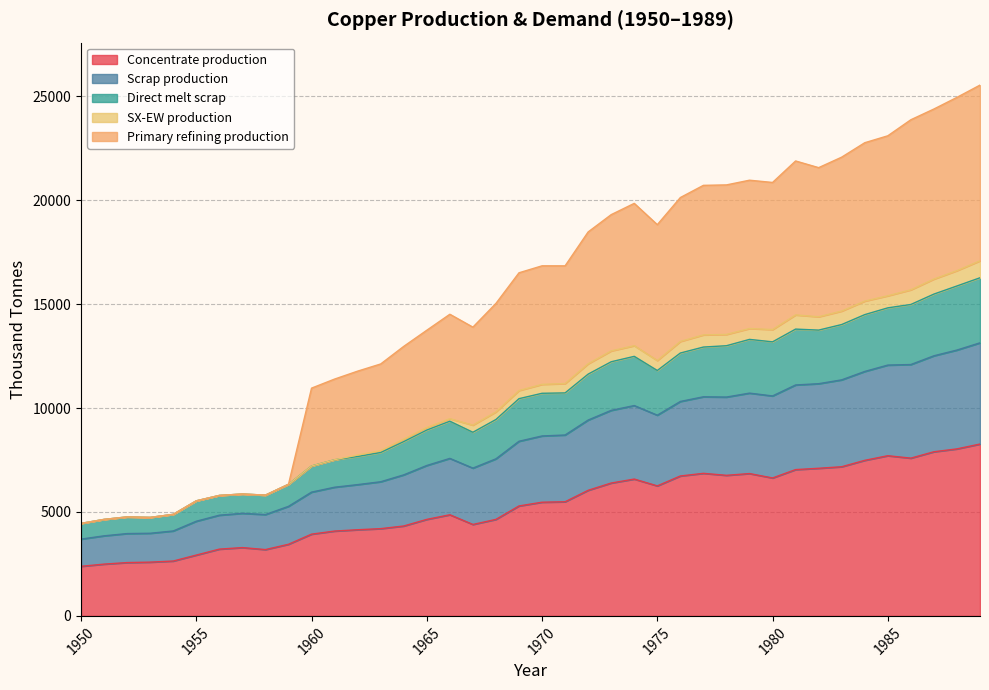

In Scrap production, how many points are lower than both neighbors (excluding endpoints)?

6